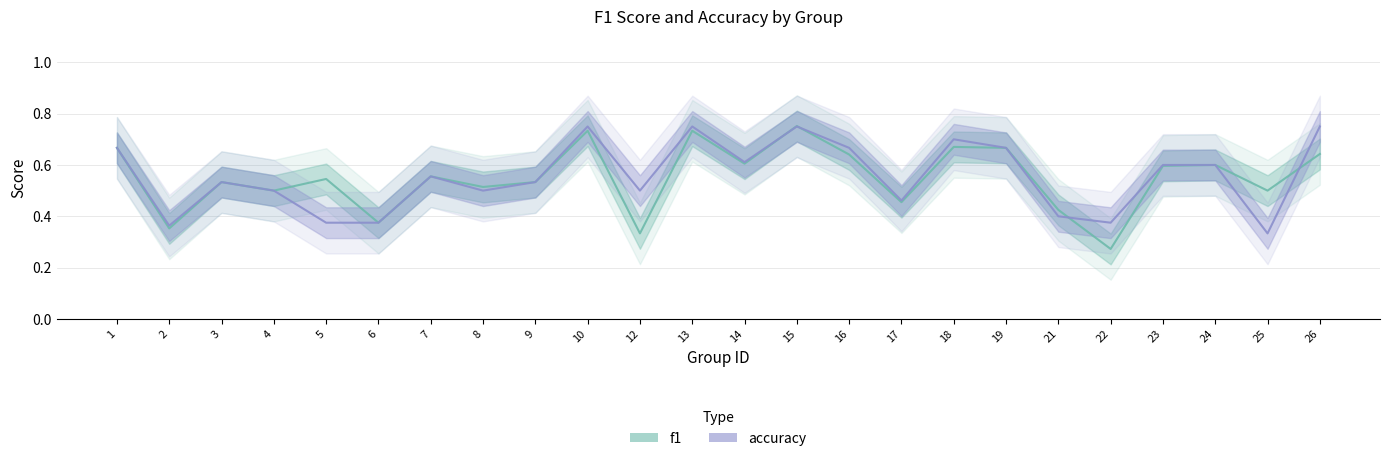

Rank the series by their maximum value, from highest to lowest.

f1, accuracy